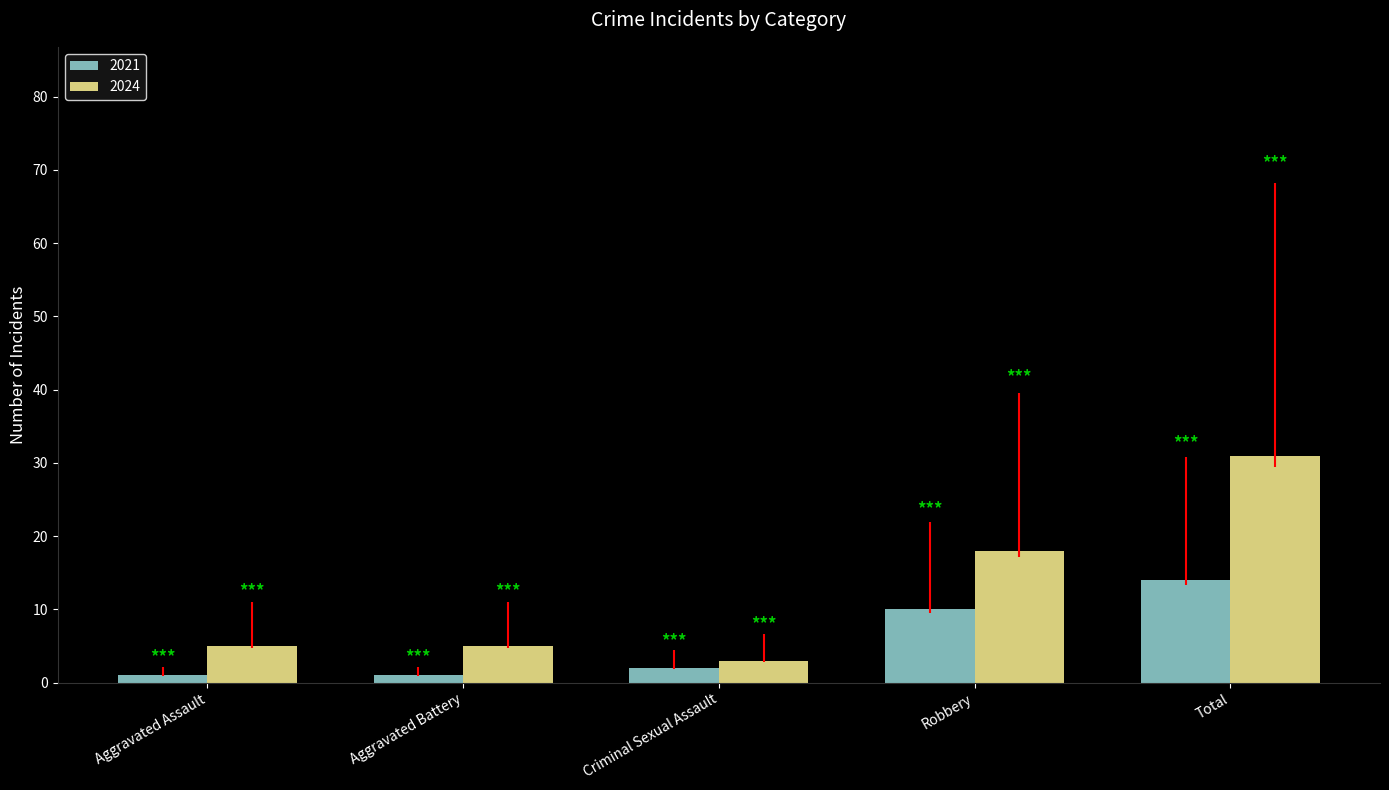

Reading right to left, transcribe all the data shown in this chart.

2021: 14	10	2	1	1
2024: 31	18	3	5	5